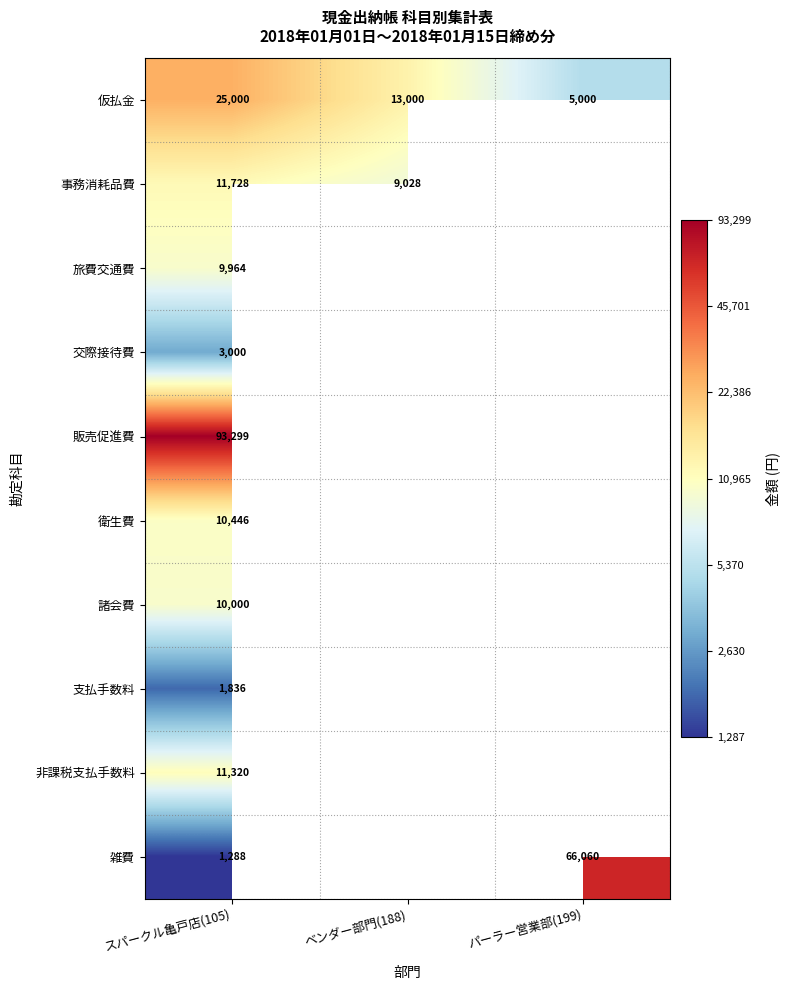

Is the value of 仮払金 at パーラー営業部(199) greater than the value of 販売促進費 at スパークル亀戸店(105)?

No